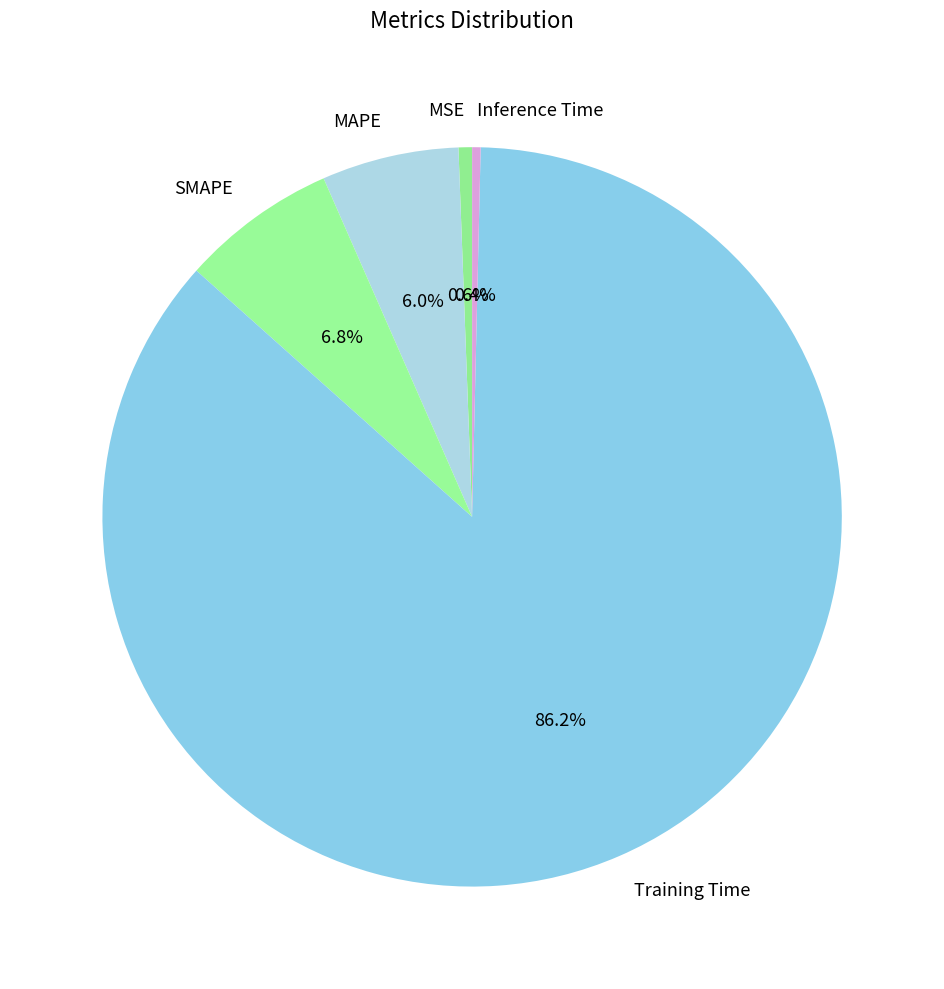

Does any single category account for the majority?

Yes